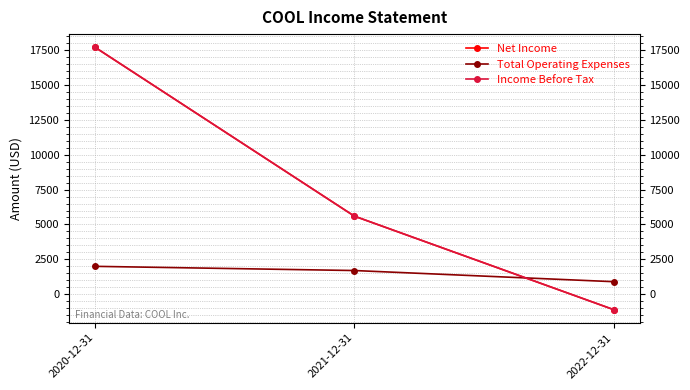

What is the total value across all series at 2022-12-31?

-1300